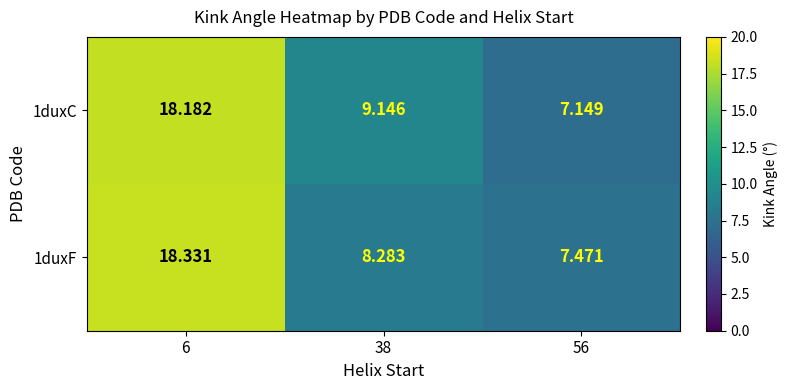

Is the value of 1duxF at 6 greater than the value of 1duxC at 38?

Yes